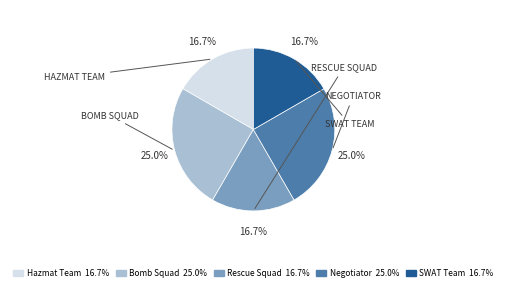

The SWAT Team slice represents 17% of the pie. True or false?

True